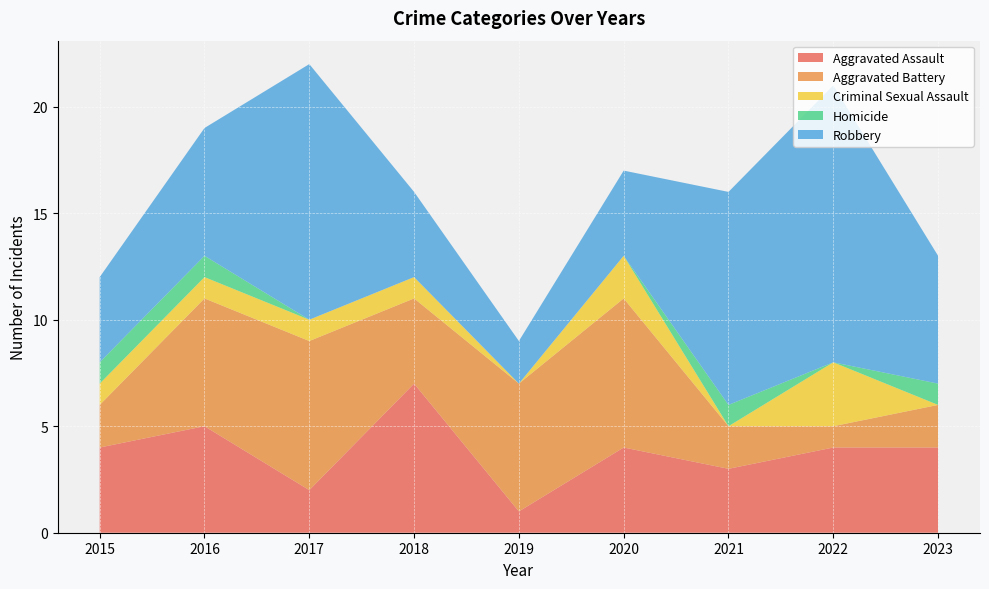

Reading left to right, what are all the values shown in this chart?

Aggravated Assault: 4	5	2	7	1	4	3	4	4
Aggravated Battery: 2	6	7	4	6	7	2	1	2
Criminal Sexual Assault: 1	1	1	1	0	2	0	3	0
Homicide: 1	1	0	0	0	0	1	0	1
Robbery: 4	6	12	4	2	4	10	13	6